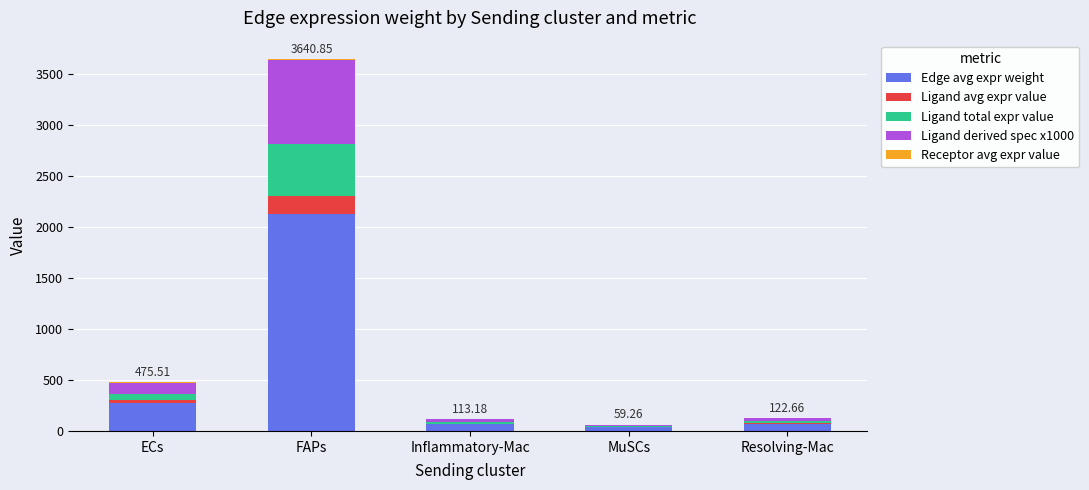

The value of Edge avg expr weight at FAPs is 3200.7. True or false?

False